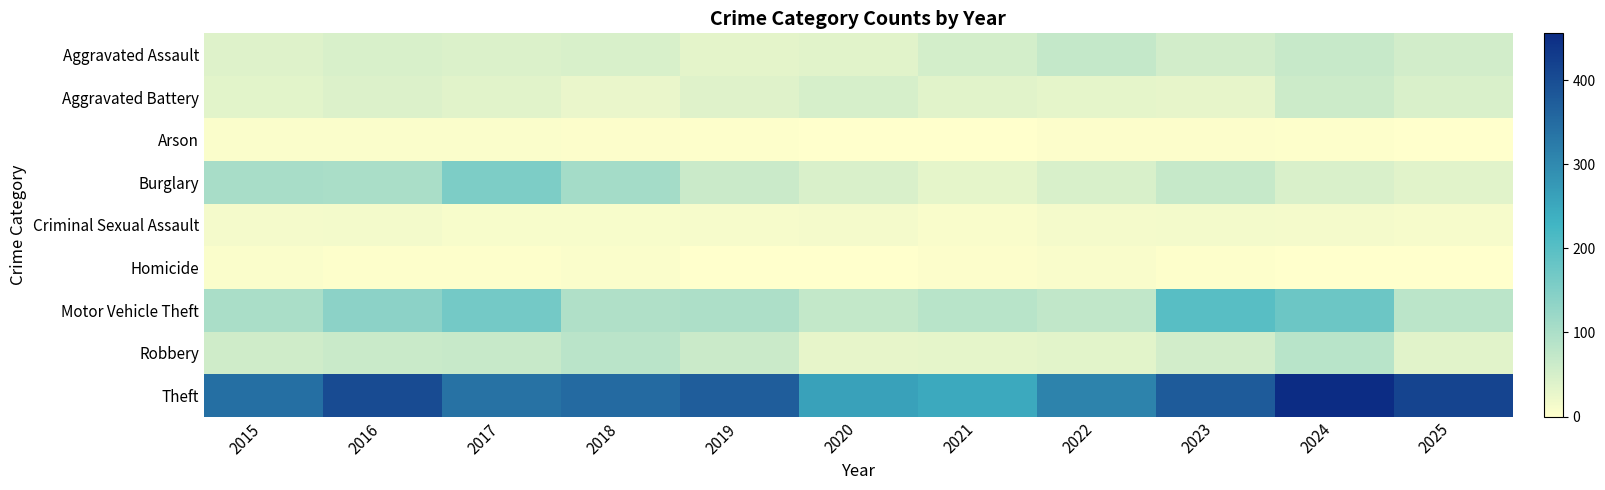

Which label corresponds to the largest value in the chart?

2024